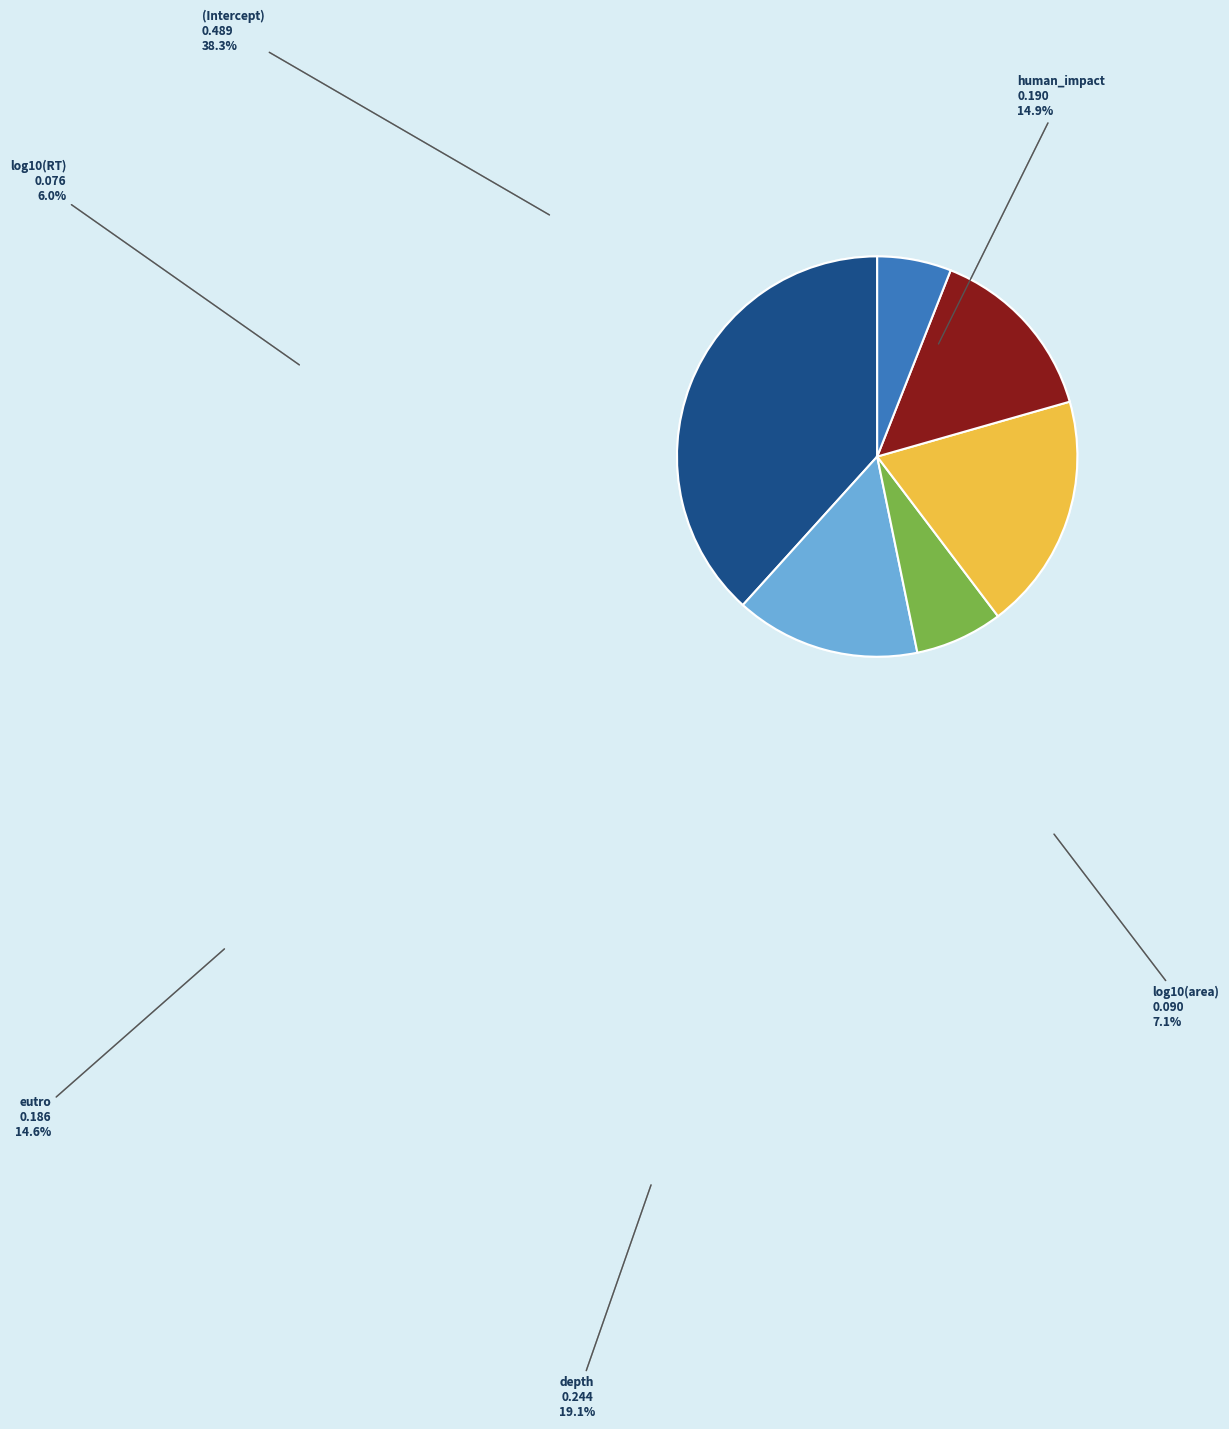

Is it true that log10(RT) is 6% of the pie?

True